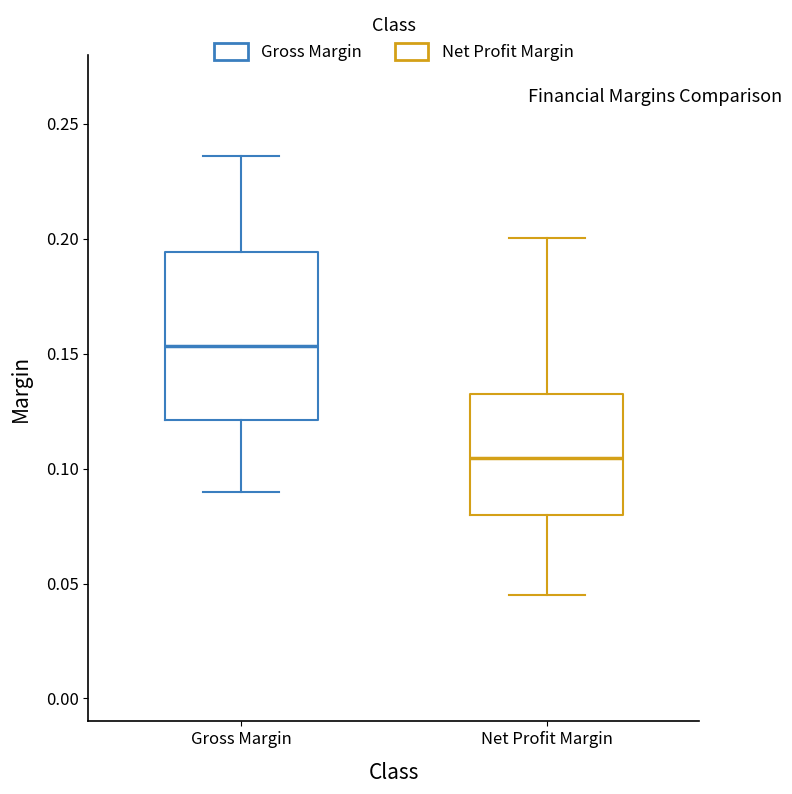

Which box's median line is the lowest?

Net Profit Margin